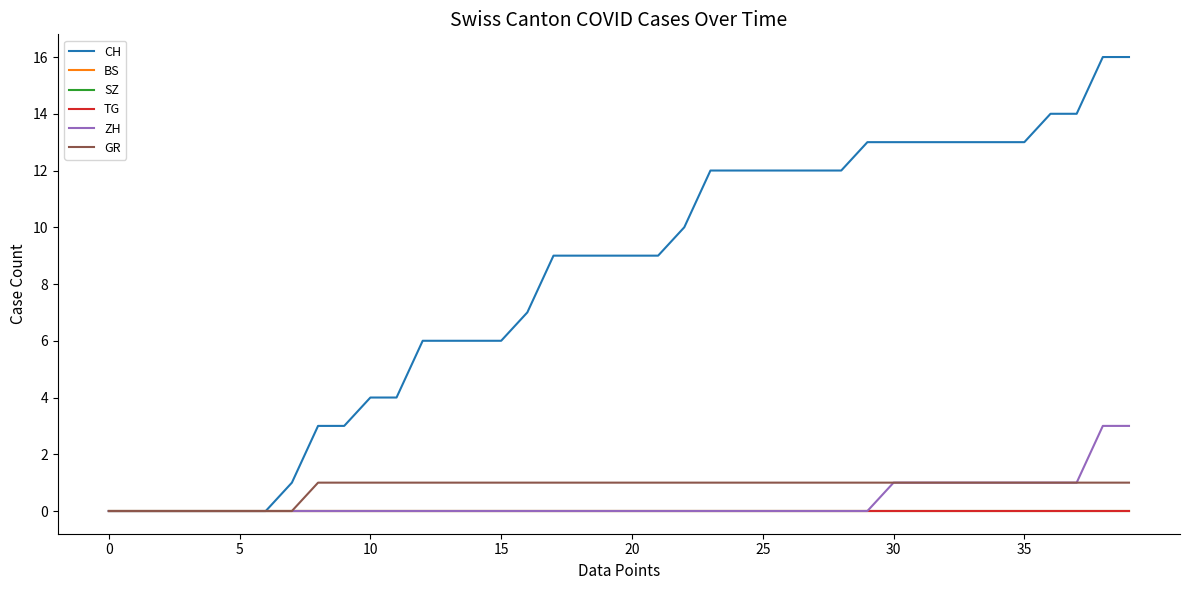

Does the chart display data point markers on the line(s)?

No